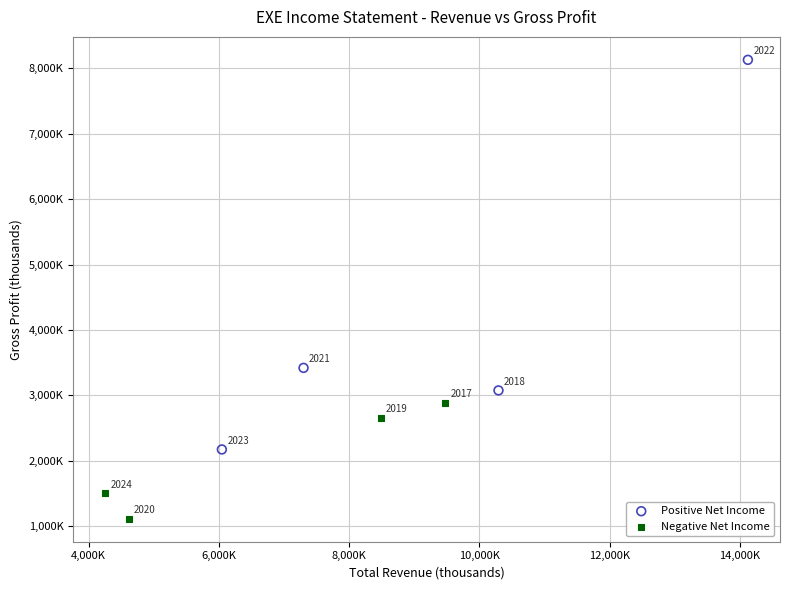

What are all the series names shown in the legend?

Positive Net Income, Negative Net Income